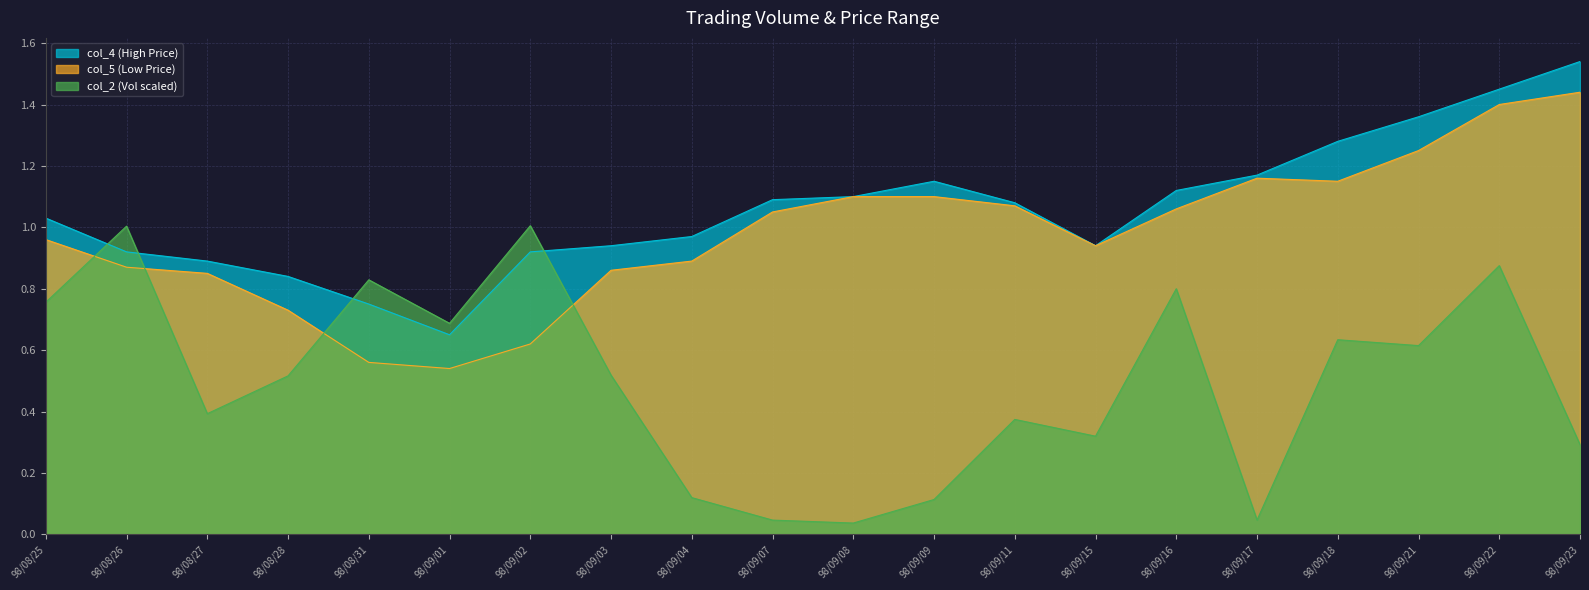

Does the chart display data point markers on the line(s)?

No